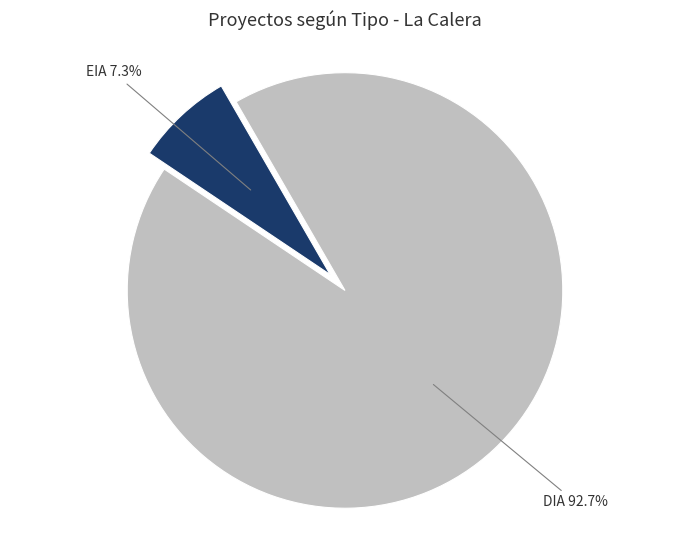

To the nearest percent, what percentage of the pie is DIA?

93%